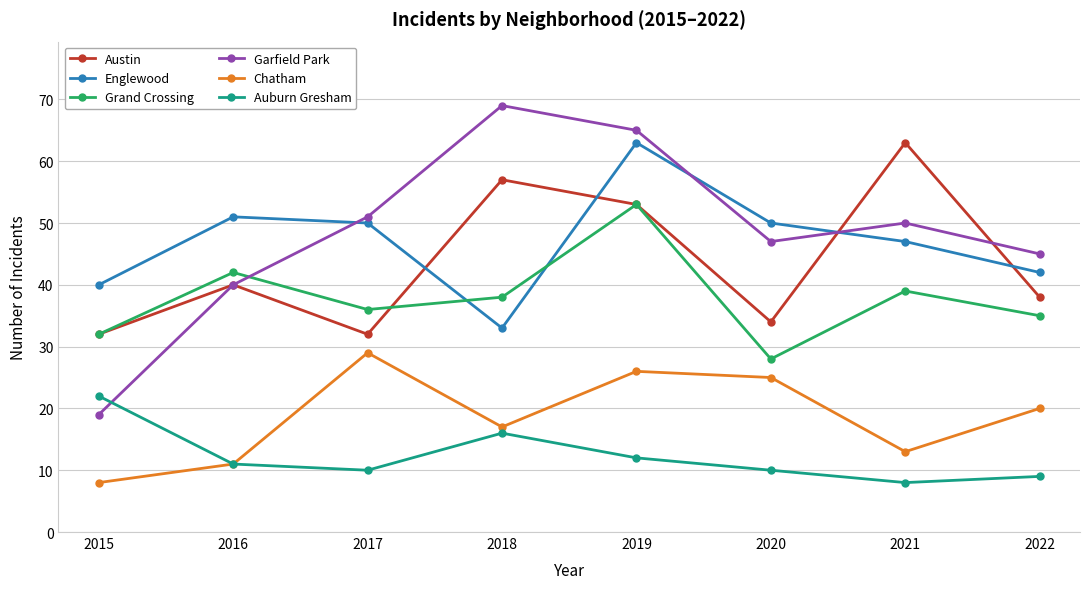

Is it true that Auburn Gresham equals 17 at 2020?

False